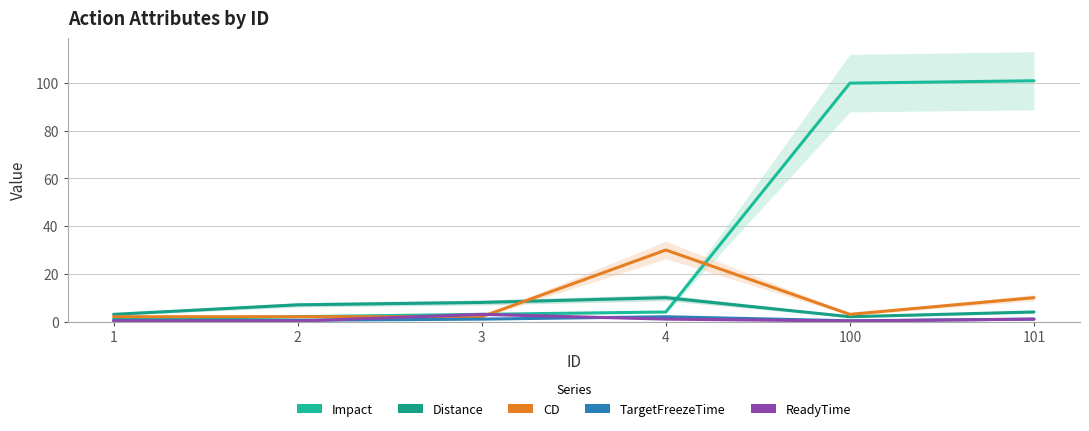

Which series has the largest total across all categories?

Impact